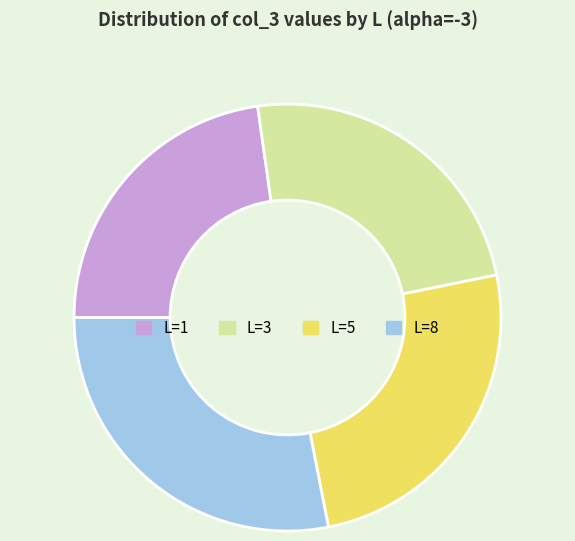

What is the ratio of the value at L=8 to the value at L=1?

1.2